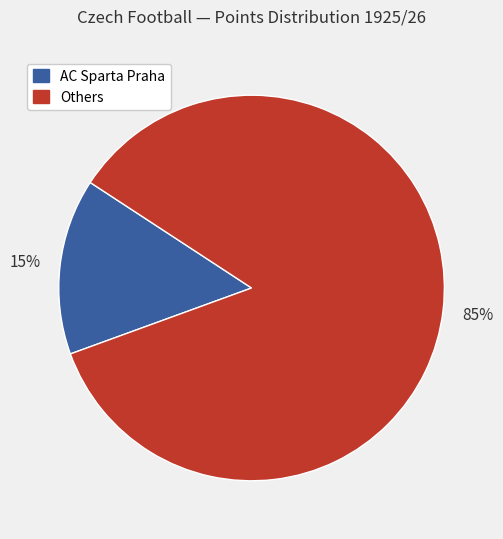

Do AC Sparta Praha and Others together represent more than half of the pie?

Yes